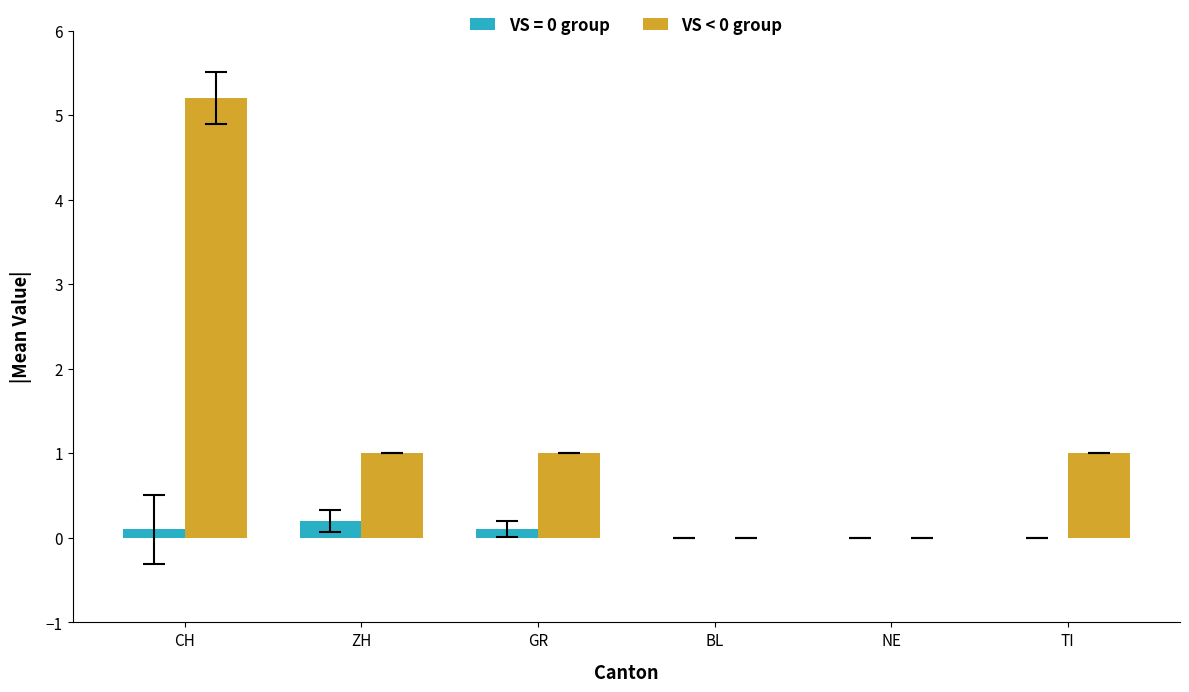

Which series has the largest total across all categories?

VS < 0 group